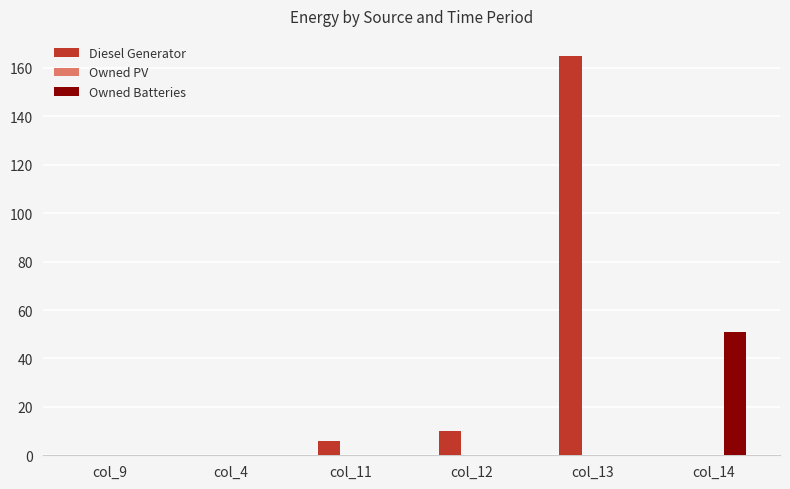

Which series has the largest total across all categories?

Diesel Generator